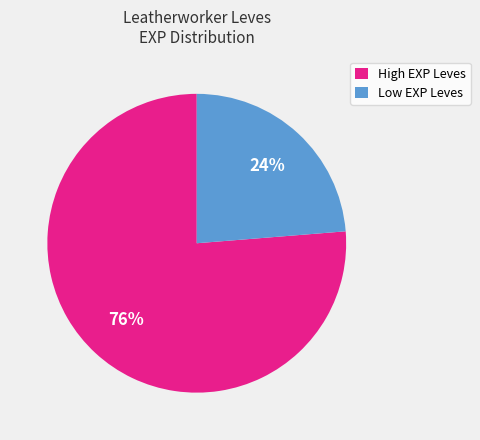

To the nearest percent, what is the combined percentage of High EXP Leves and Low EXP Leves?

100%